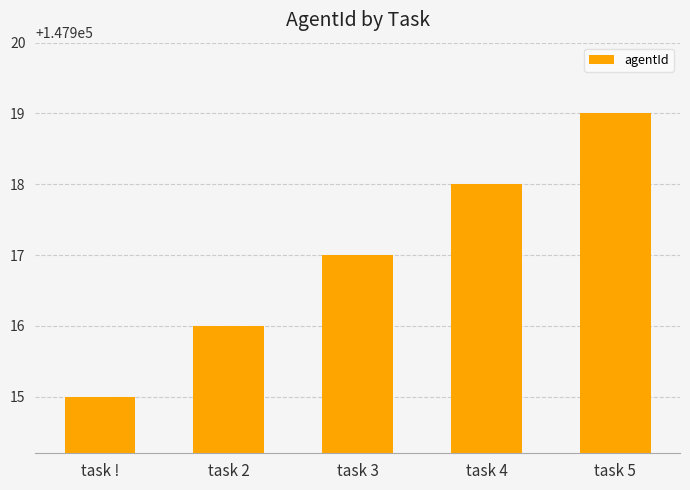

What is the average value?

147917